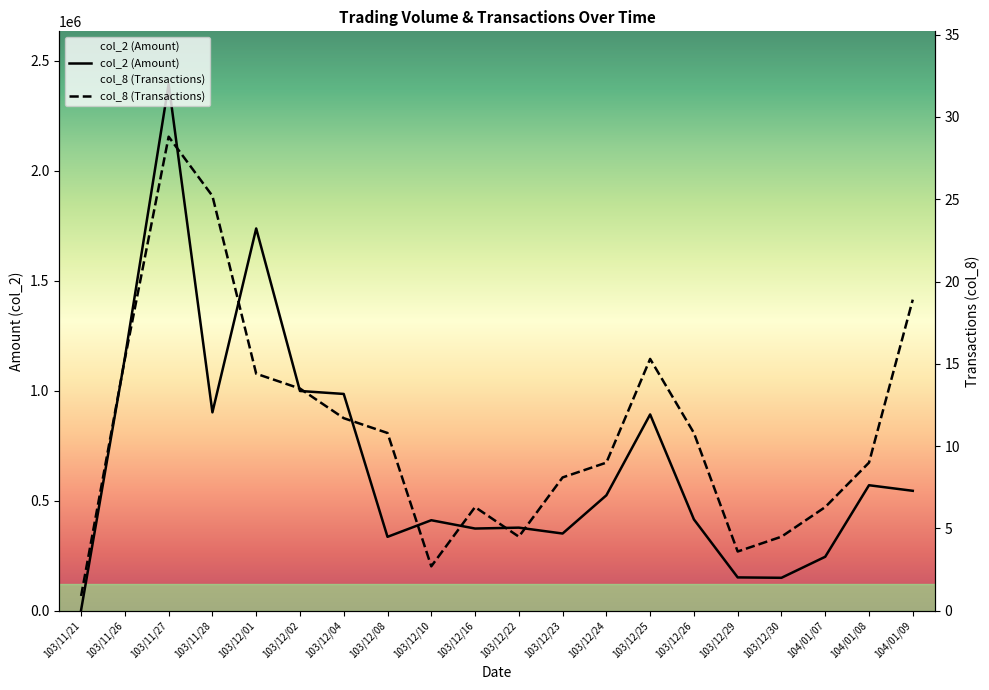

What is the approximate value of col_8 (Transactions) at 103/12/04?

875079.6